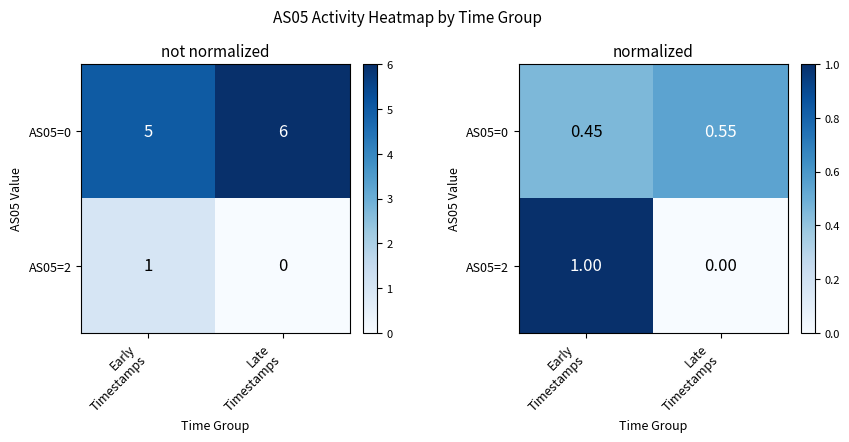

How many values in AS05=2 are above zero?

1